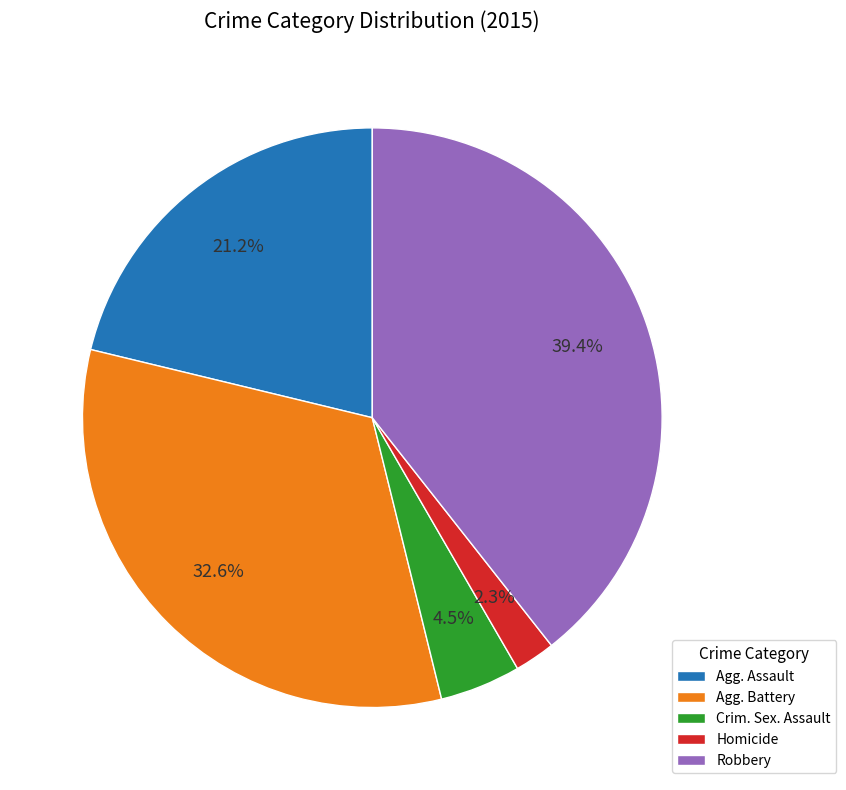

What percentage do Crim. Sex. Assault and Robbery together represent?

43.9%